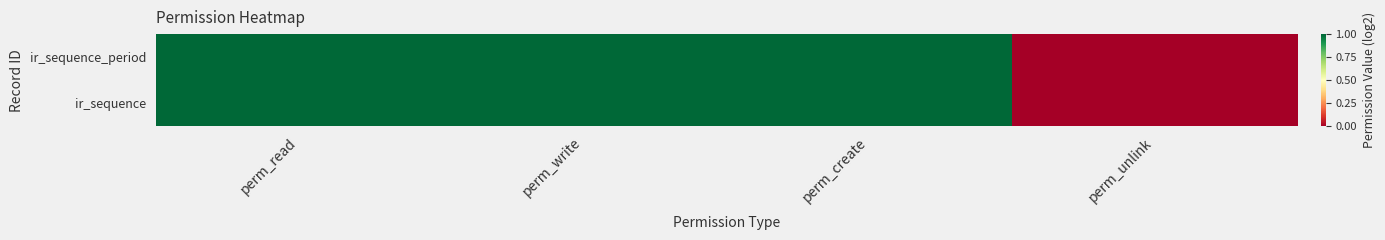

How many series are shown in this chart?

2